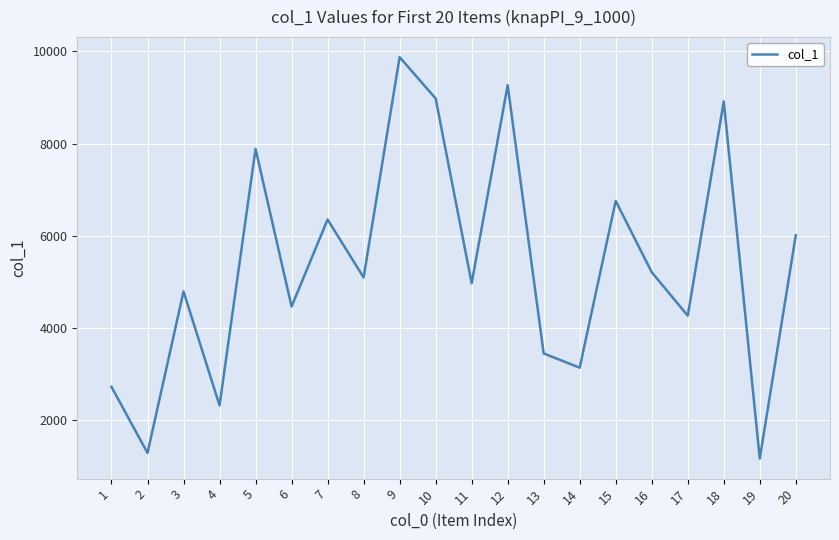

Does the chart display data point markers on the line(s)?

No